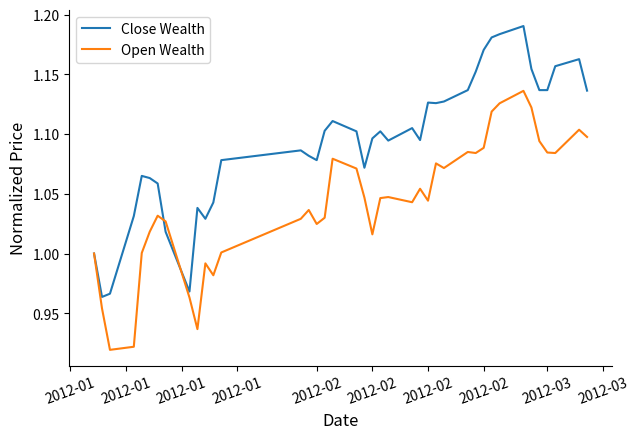

Which series has the largest total across all categories?

Close Wealth